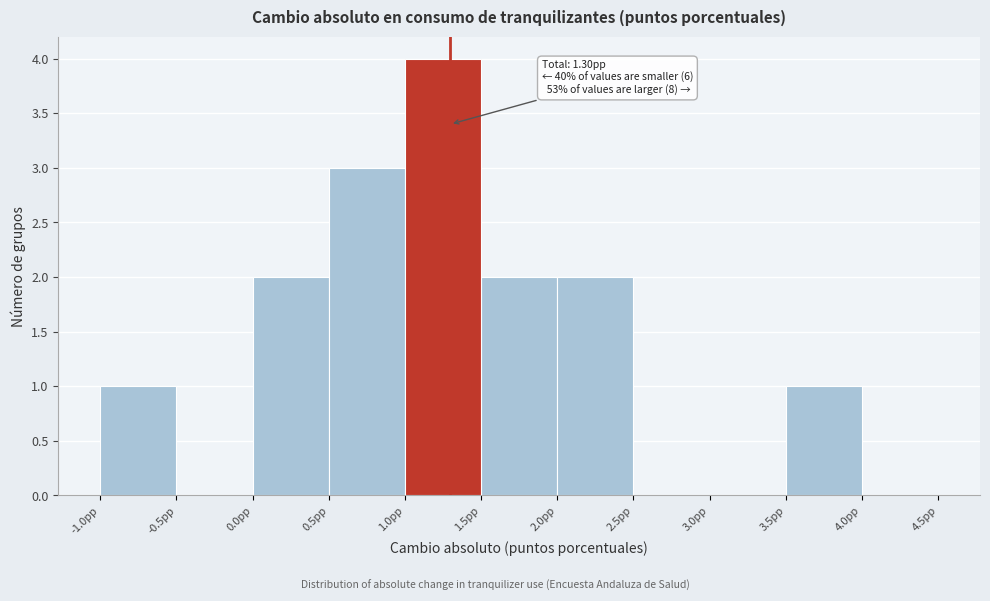

Which range on the x-axis has the tallest bar?

1.0 to 1.5